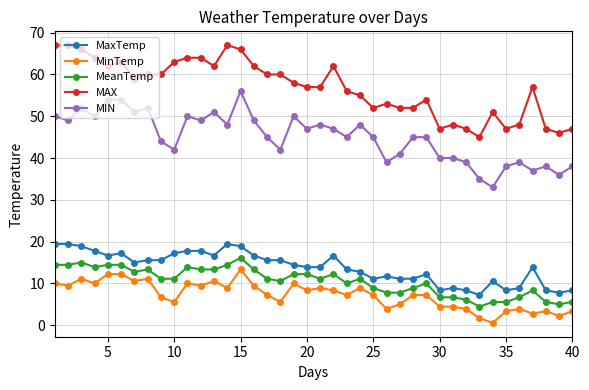

Reading left to right, transcribe all the data shown in this chart.

MaxTemp: 19.4	19.4	18.9	17.8	16.7	17.2	15.0	15.6	15.6	17.2	17.8	17.8	16.7	19.4	18.9	16.7	15.6	15.6	14.4	13.9	13.9	16.7	13.3	12.8	11.1	11.7	11.1	11.1	12.2	8.3	8.9	8.3	7.2	10.6	8.3	8.9	13.9	8.3	7.8	8.3
MinTemp: 10.0	9.4	11.1	10.0	12.2	12.2	10.6	11.1	6.7	5.6	10.0	9.4	10.6	8.9	13.3	9.4	7.2	5.6	10.0	8.3	8.9	8.3	7.2	8.9	7.2	3.9	5.0	7.2	7.2	4.4	4.4	3.9	1.7	0.6	3.3	3.9	2.8	3.3	2.2	3.3
MeanTemp: 14.4	14.4	15.0	13.9	14.4	14.4	12.8	13.3	11.1	11.1	13.9	13.3	13.3	14.4	16.1	13.3	11.1	10.6	12.2	12.2	11.1	12.2	10.0	11.1	8.9	7.8	7.8	8.9	10.0	6.7	6.7	6.1	4.4	5.6	5.6	6.7	8.3	5.6	5.0	5.6
MAX: 67.0	67.0	66.0	64.0	62.0	63.0	59.0	60.0	60.0	63.0	64.0	64.0	62.0	67.0	66.0	62.0	60.0	60.0	58.0	57.0	57.0	62.0	56.0	55.0	52.0	53.0	52.0	52.0	54.0	47.0	48.0	47.0	45.0	51.0	47.0	48.0	57.0	47.0	46.0	47.0
MIN: 50.0	49.0	52.0	50.0	54.0	54.0	51.0	52.0	44.0	42.0	50.0	49.0	51.0	48.0	56.0	49.0	45.0	42.0	50.0	47.0	48.0	47.0	45.0	48.0	45.0	39.0	41.0	45.0	45.0	40.0	40.0	39.0	35.0	33.0	38.0	39.0	37.0	38.0	36.0	38.0